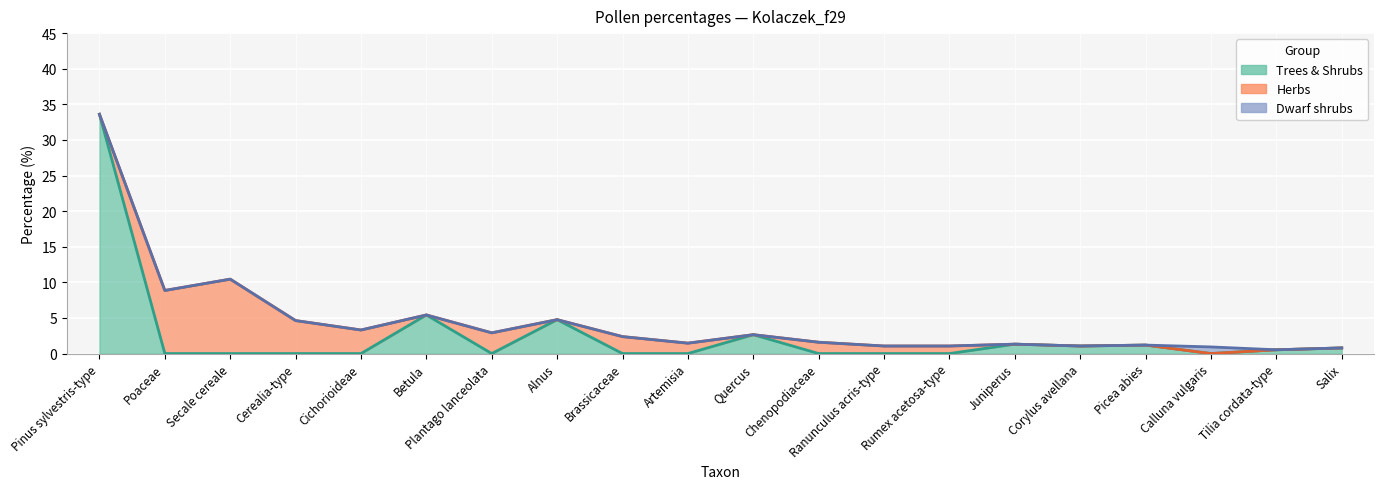

What position from the right is Pinus sylvestris-type?

20